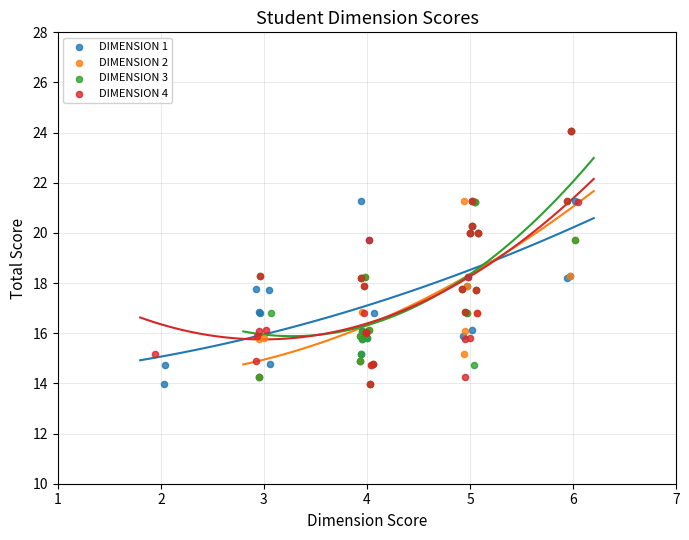

What are all the series names shown in the legend?

DIMENSION 1, DIMENSION 2, DIMENSION 3, DIMENSION 4